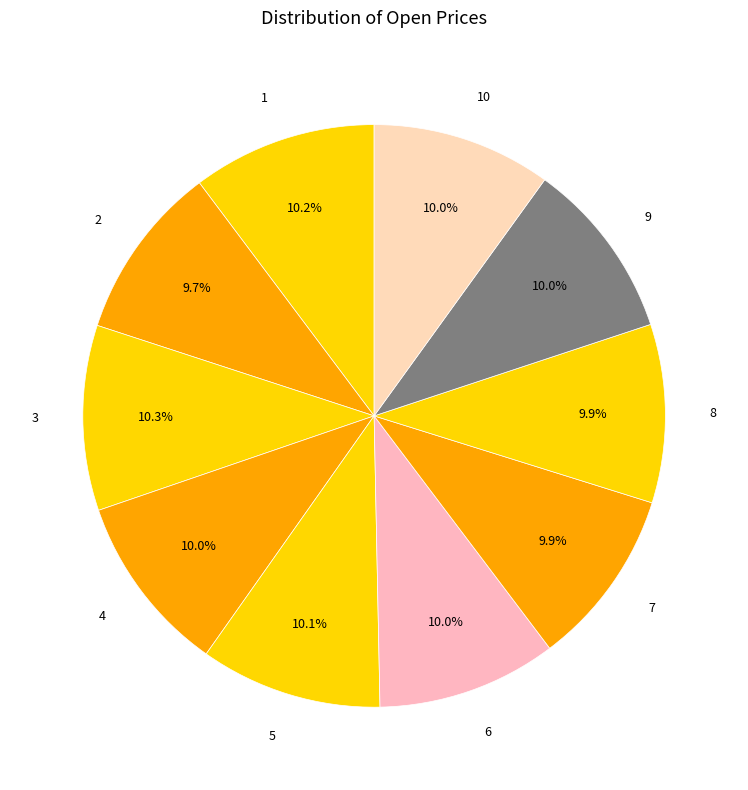

To the nearest percent, what percentage of the pie is 3?

10%